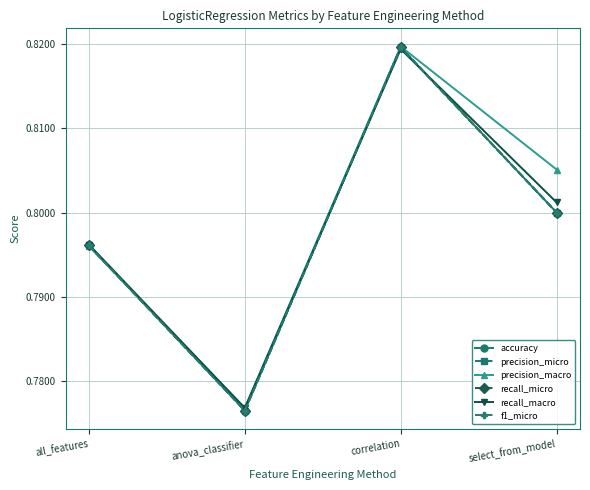

True or false: f1_micro and accuracy cross at least once.

False